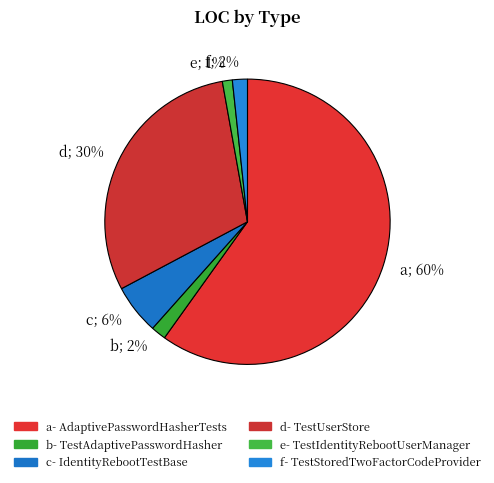

Does any single category account for the majority?

Yes